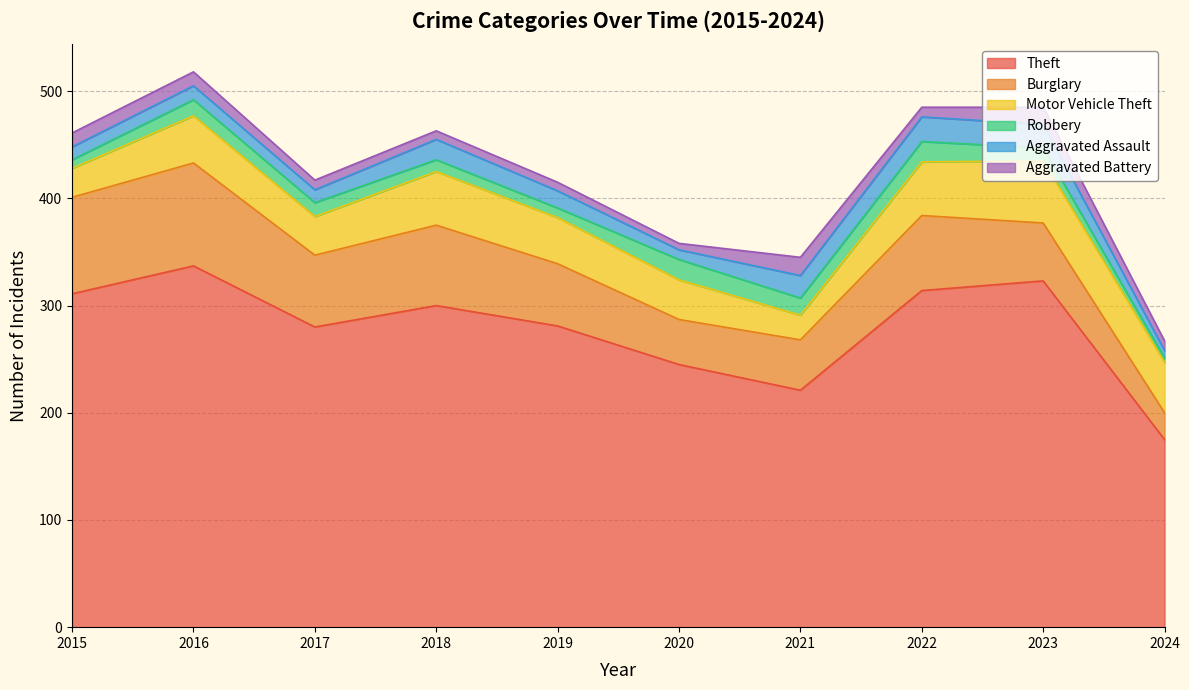

How many categories are shown in the chart?

10